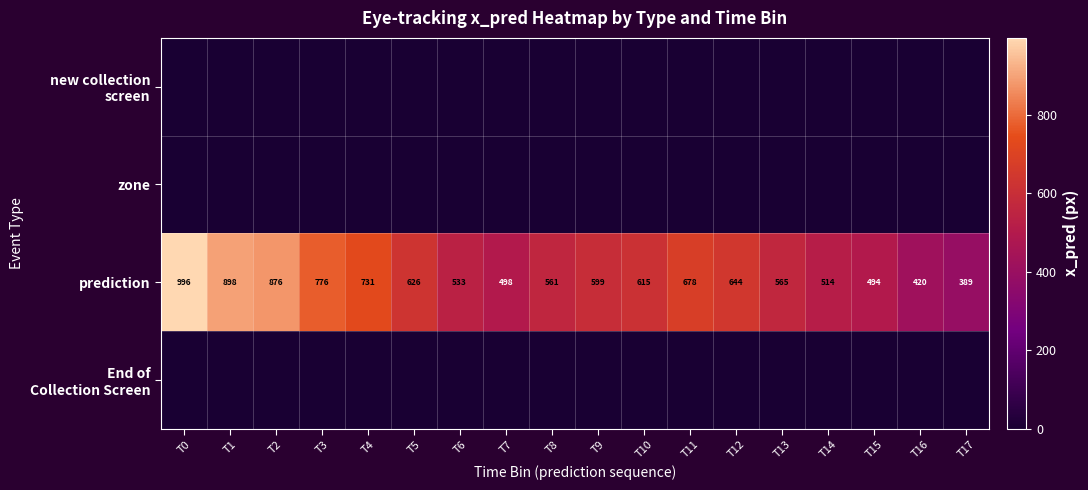

The prediction series shows 985 at T8. True or false?

False